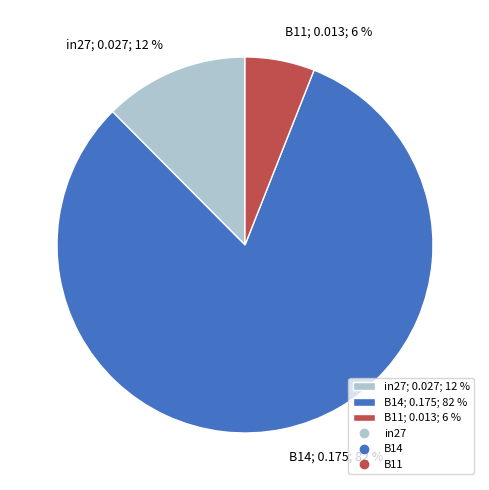

Combined, do B14; 0.175; 82 % and B11; 0.013; 6 % account for over 50%?

Yes